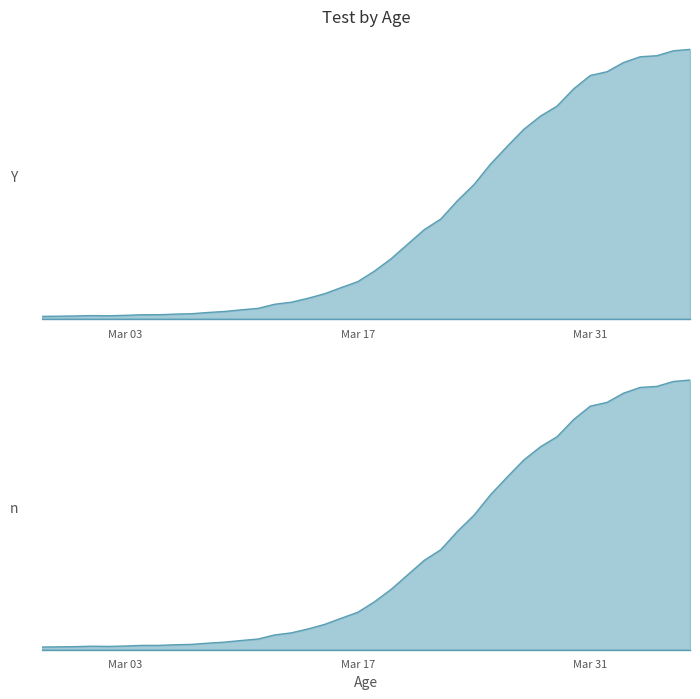

How many data points are above 233?

19